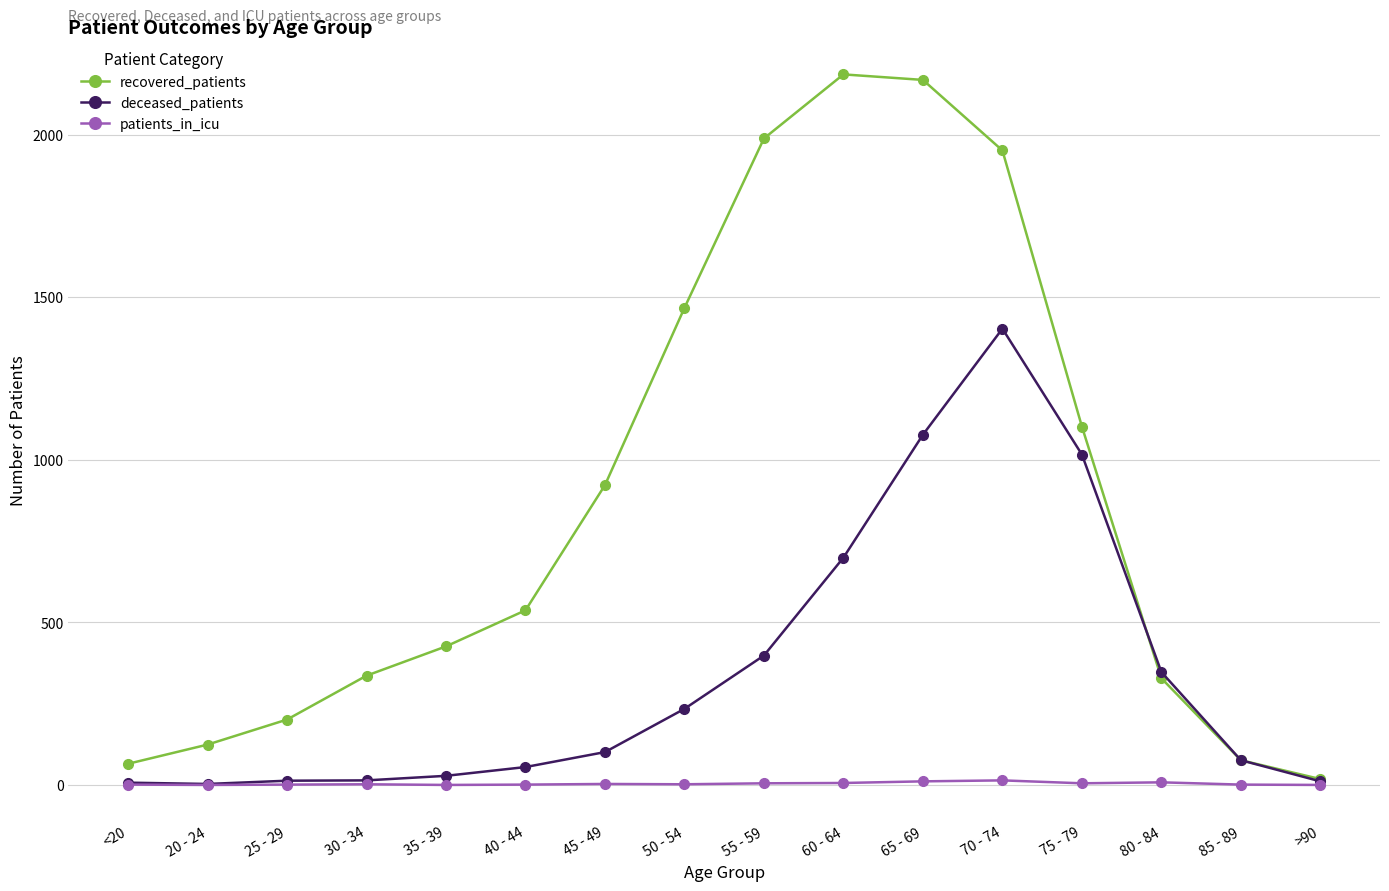

What is the maximum value shown in the chart?

2185